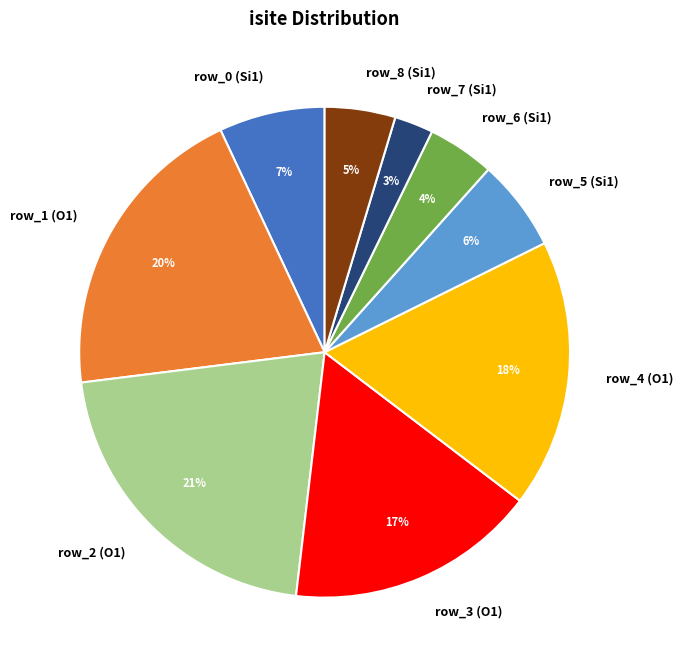

Is row_2 (O1) the majority of the pie?

No